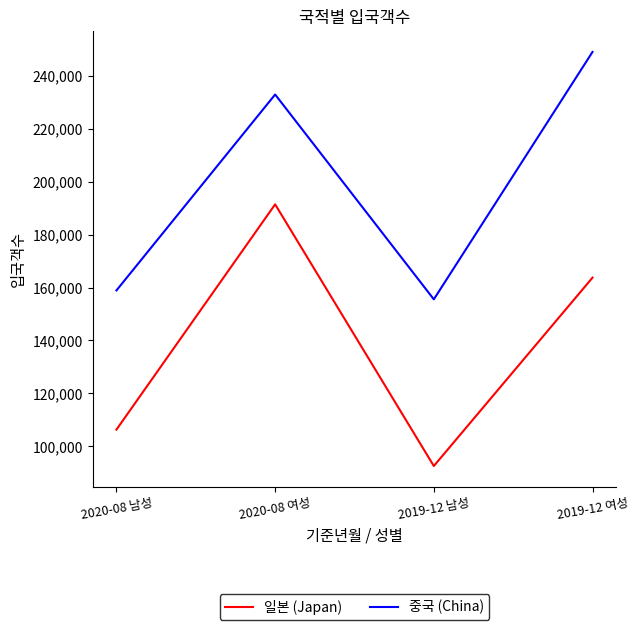

Where is the first local maximum for 중국 (China)?

2020-08 여성